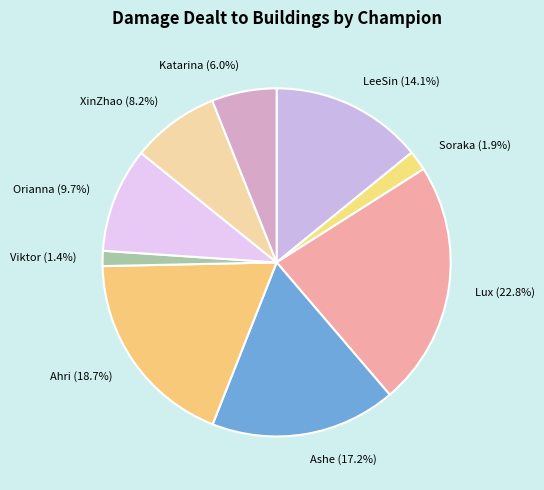

What is the total percentage of Ashe (17.2%) and Katarina (6.0%)?

23.3%